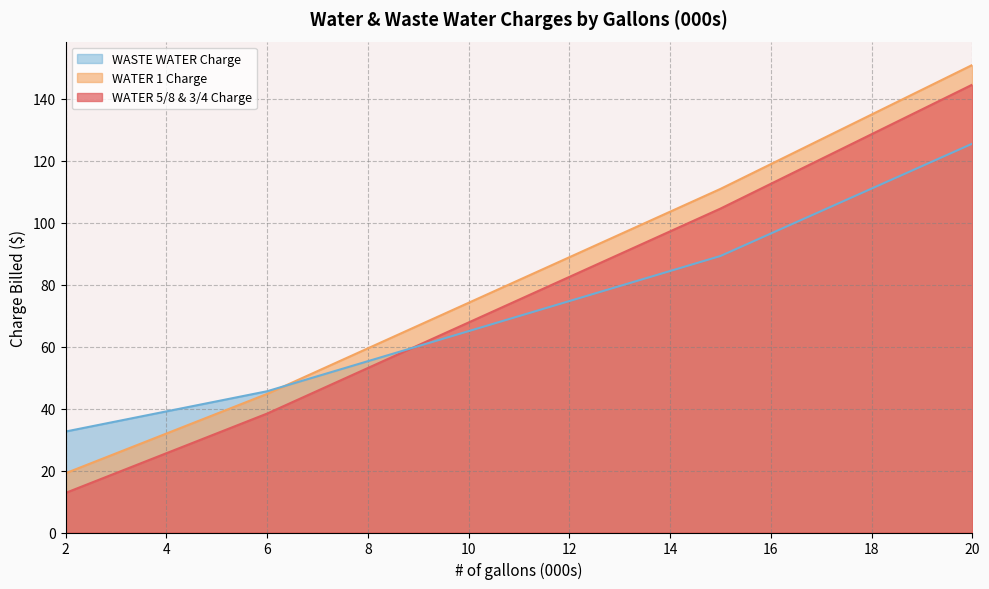

At how many categories does at least one series exceed 91?

8